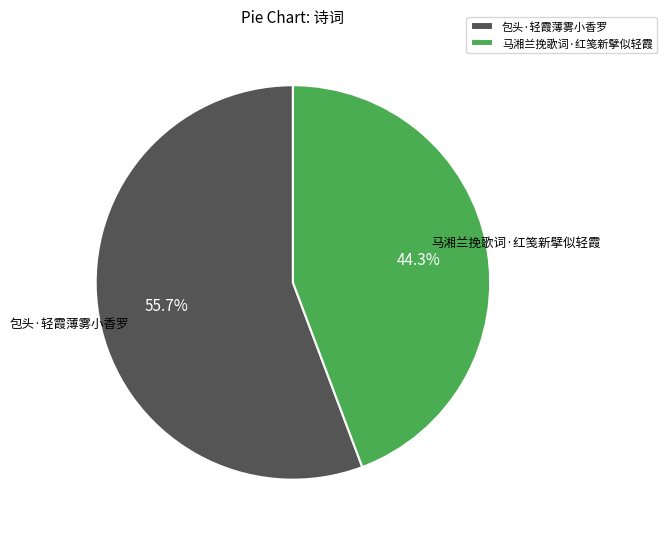

Which has a higher value, 马湘兰挽歌词·红笺新擘似轻霞 or 包头·轻霞薄雾小香罗?

包头·轻霞薄雾小香罗